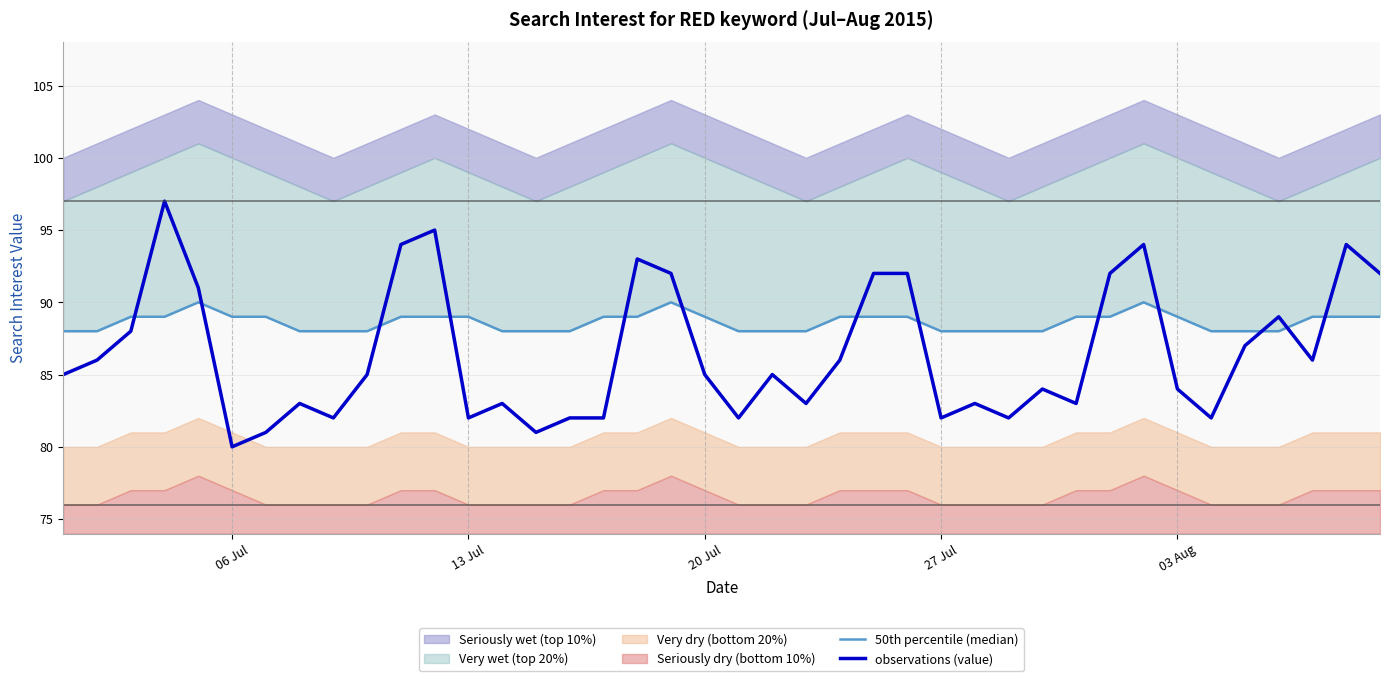

How many interior local valleys does the observations (value) series have?

11